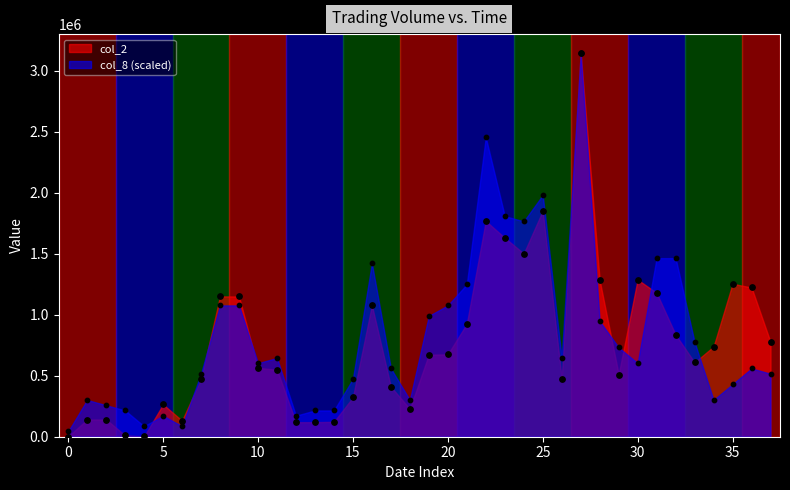

At how many categories does at least one series exceed 1438343?

7